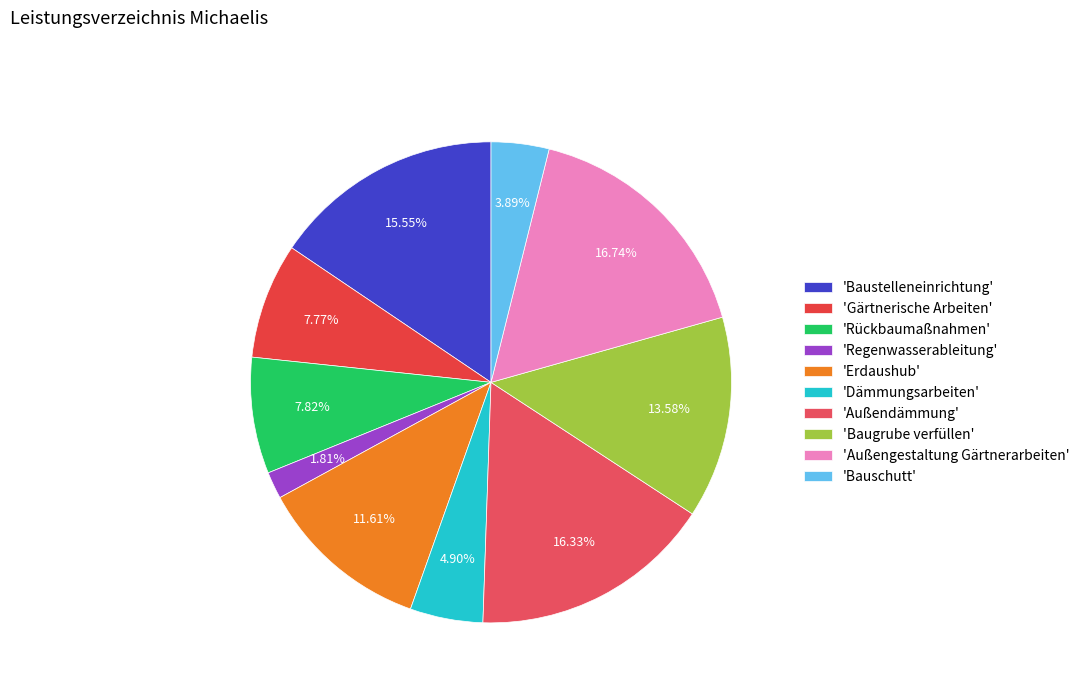

Count the number of slices in the pie.

10